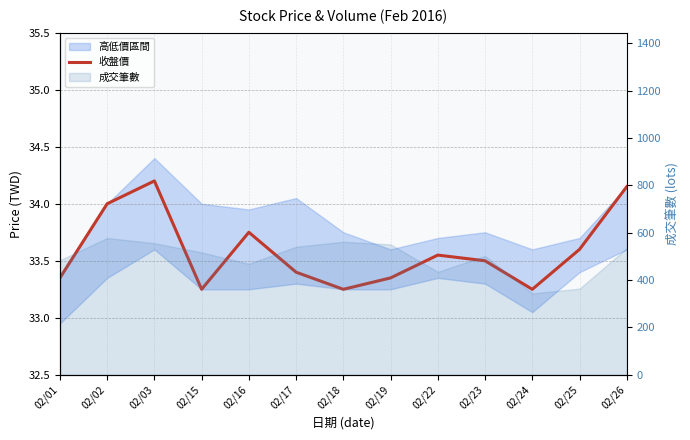

List the labels in order of value, smallest first.

02/15, 02/18, 02/24, 02/01, 02/19, 02/17, 02/23, 02/22, 02/25, 02/16, 02/02, 02/26, 02/03